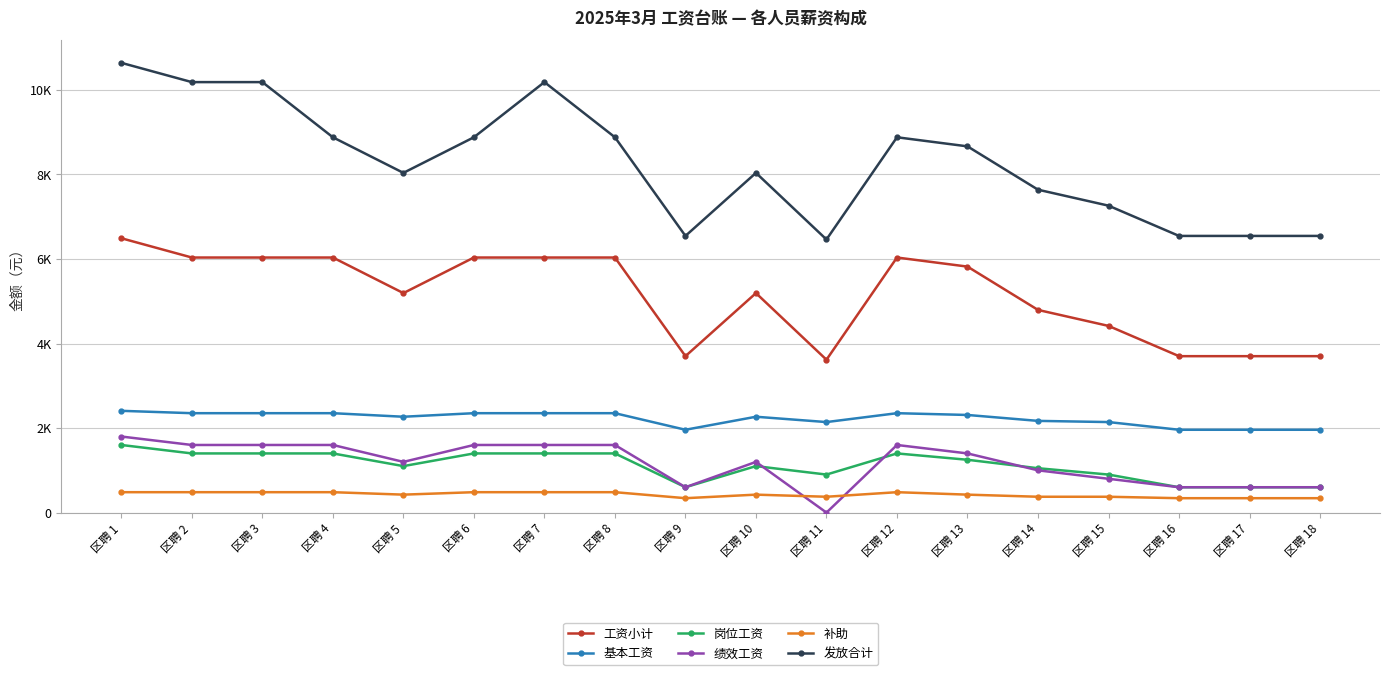

At how many categories does at least one series exceed 8395?

9